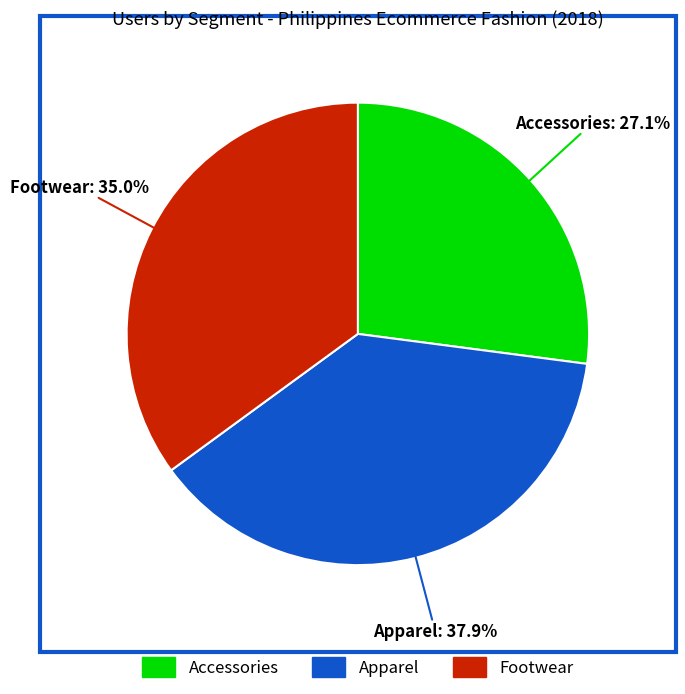

How many slices are in this pie chart?

3